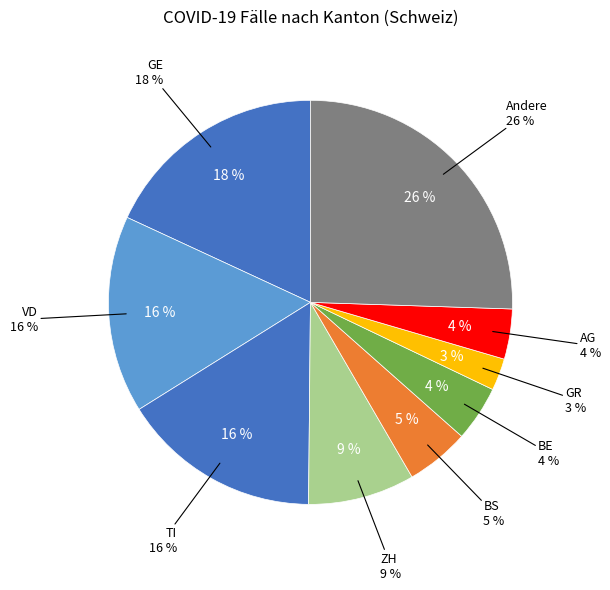

Does any single category account for the majority?

No